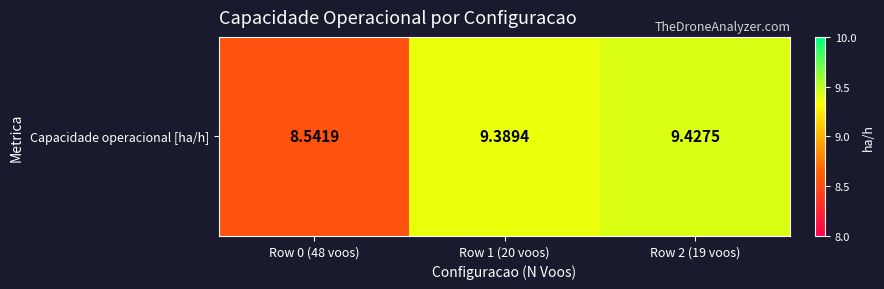

Is it true that the value at Row 0 (48 voos) is 13.9?

False